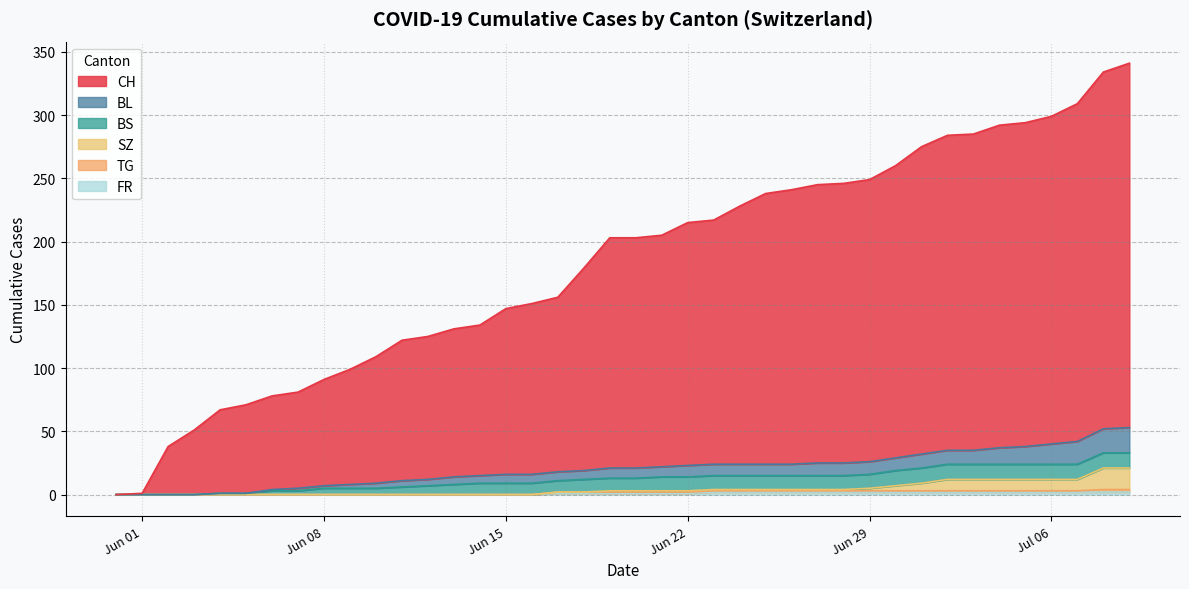

Which category has the lowest value across all series?

2020-05-31